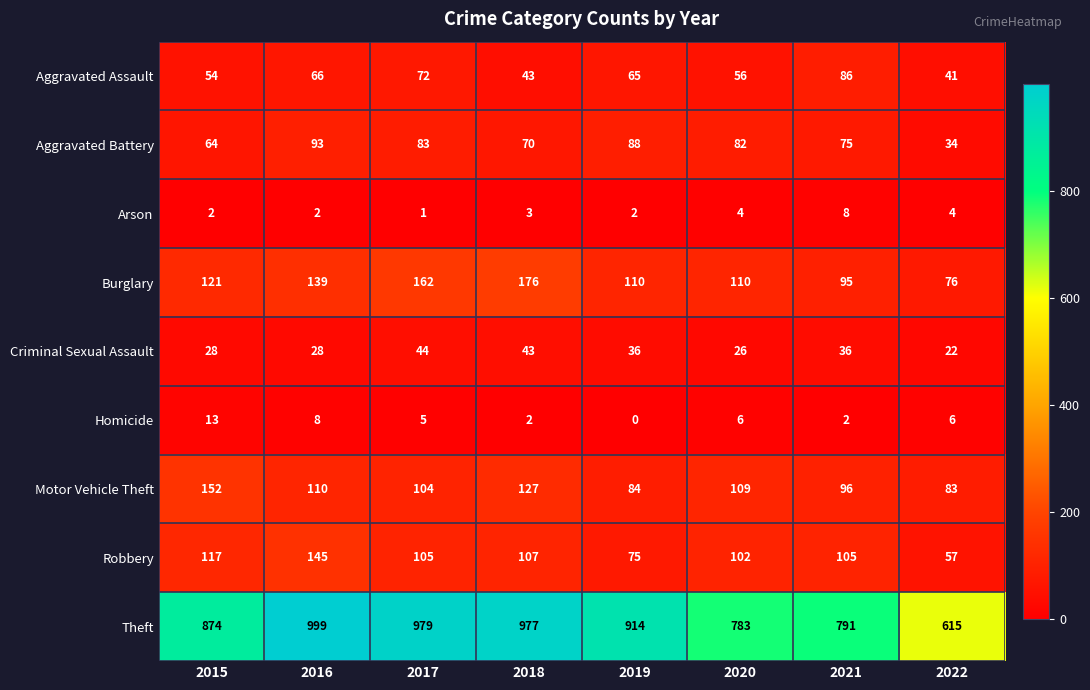

The Motor Vehicle Theft series shows 104 at 2017. True or false?

True